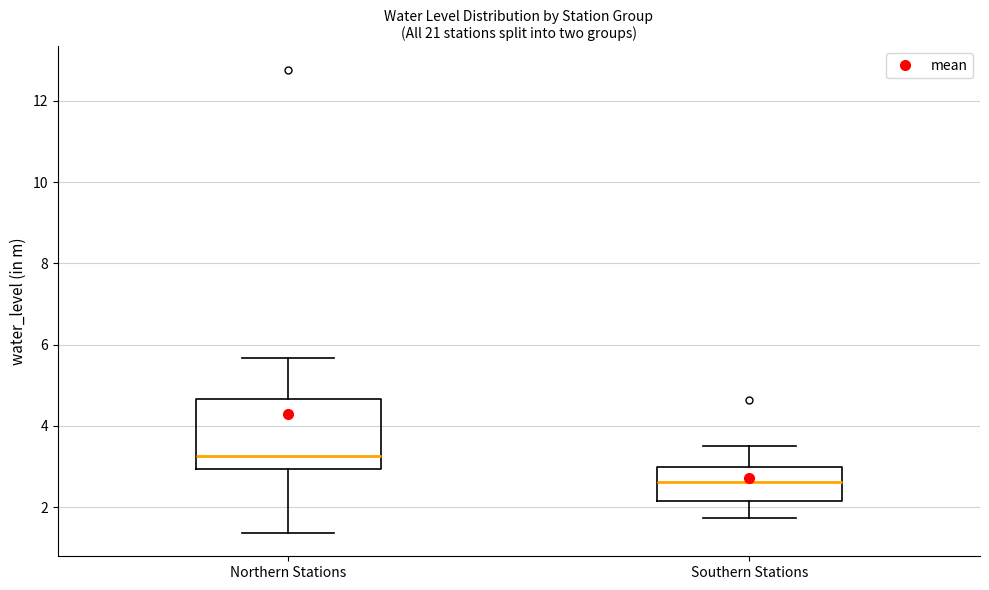

Comparing the boxes themselves (not the whiskers), which one is the tallest?

Northern Stations